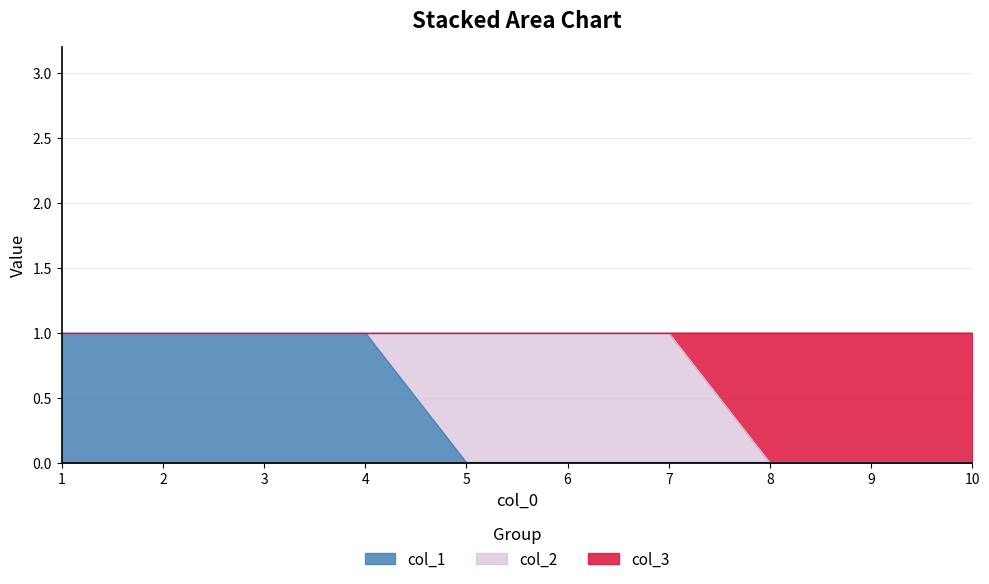

At which category is the sum across all series the highest?

1